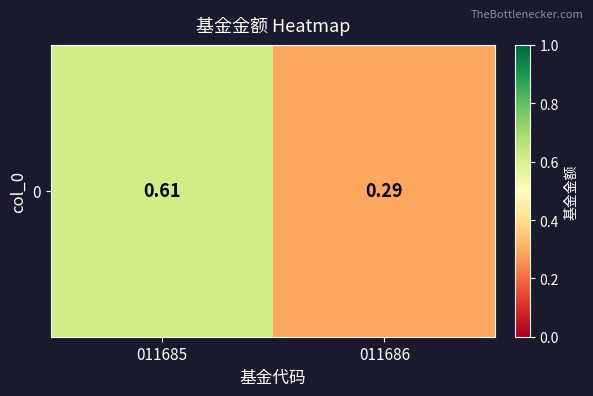

Reading right to left, transcribe all the data shown in this chart.

011686=0.3	011685=0.6